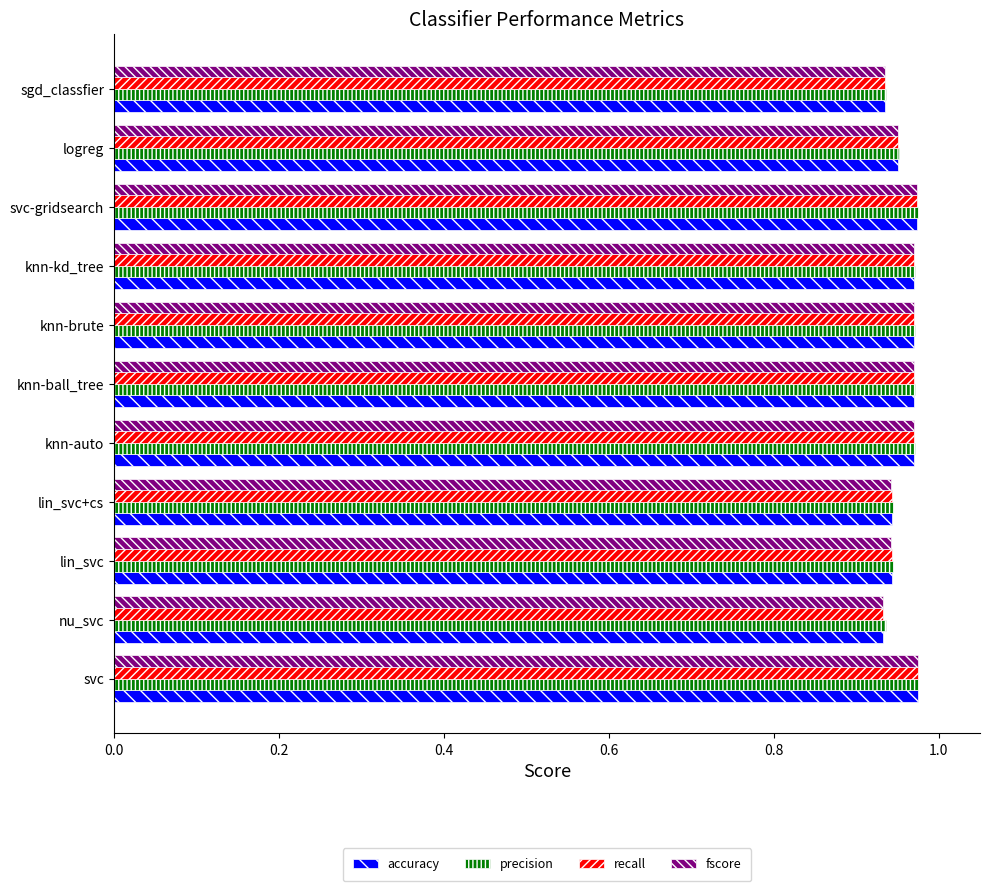

What is the sum of all precision values?

10.5